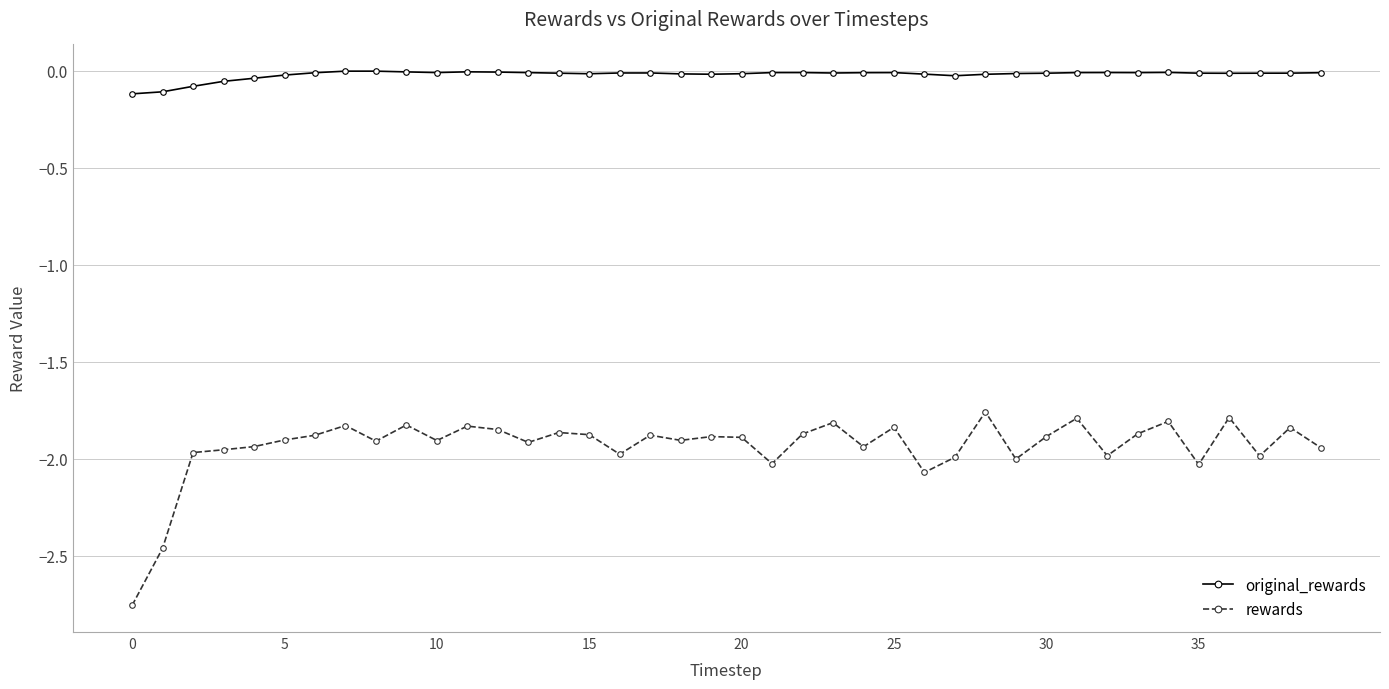

At how many categories does at least one series exceed -1?

40